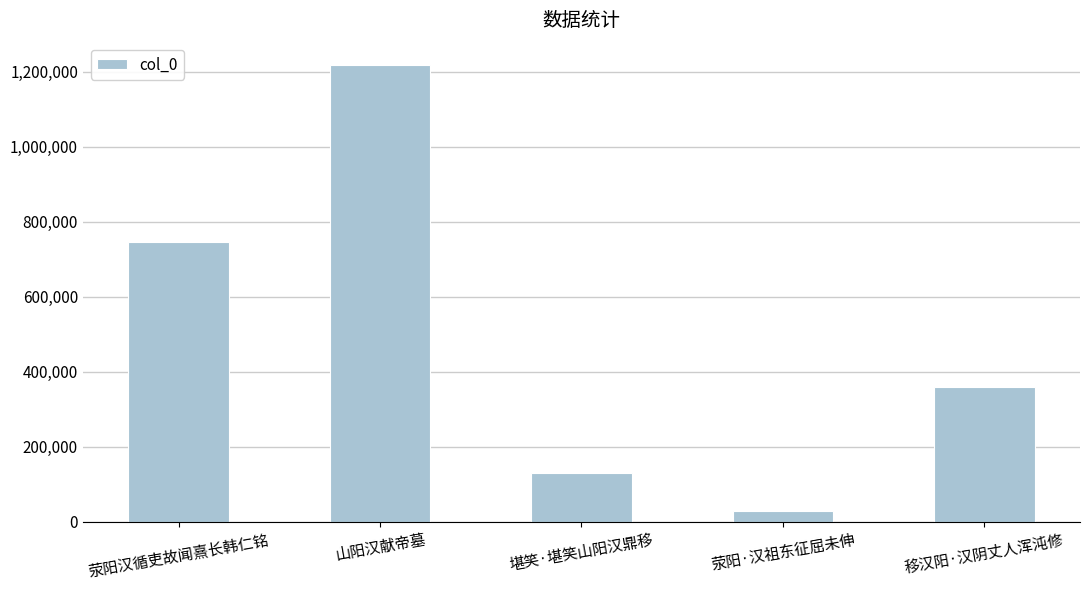

The value at 山阳汉献帝墓 is 1216115. True or false?

True